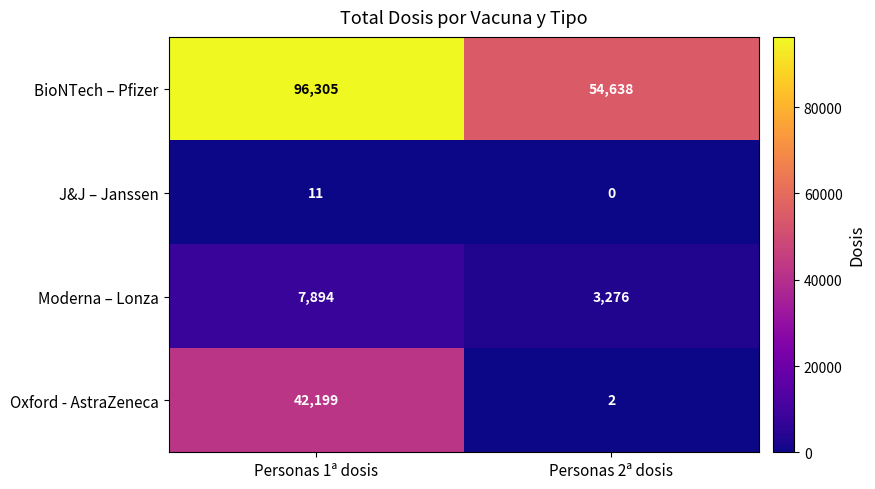

How many positive values does the J&J – Janssen series have?

1